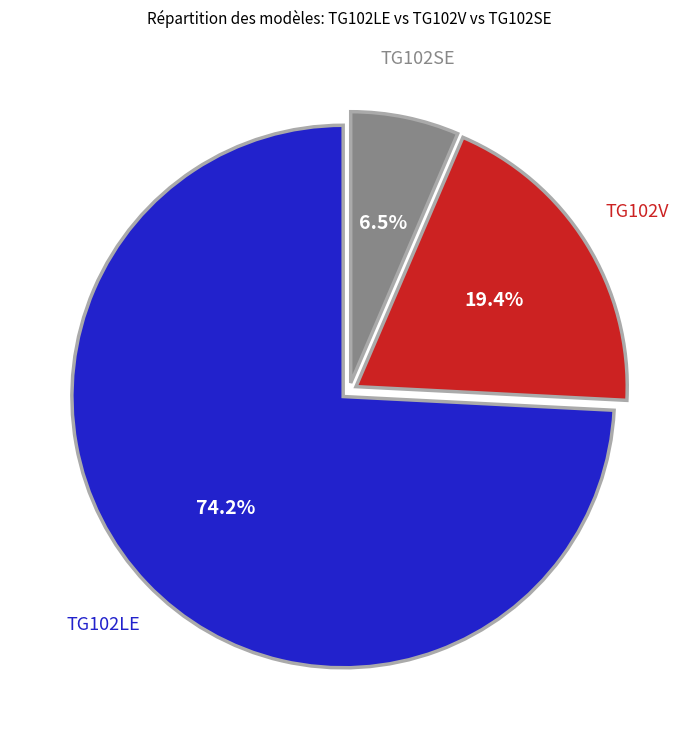

To the nearest percent, what percentage of the pie is TG102V?

19%